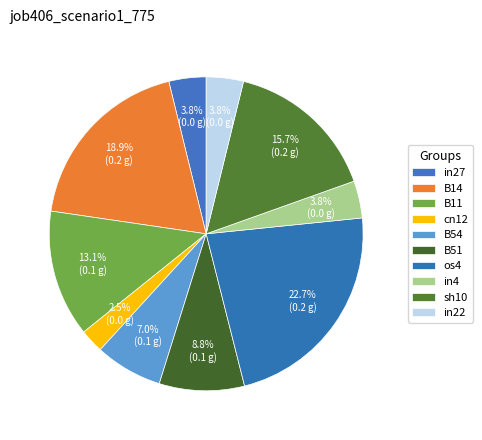

What percentage do B54 and B14 together represent?

25.8%